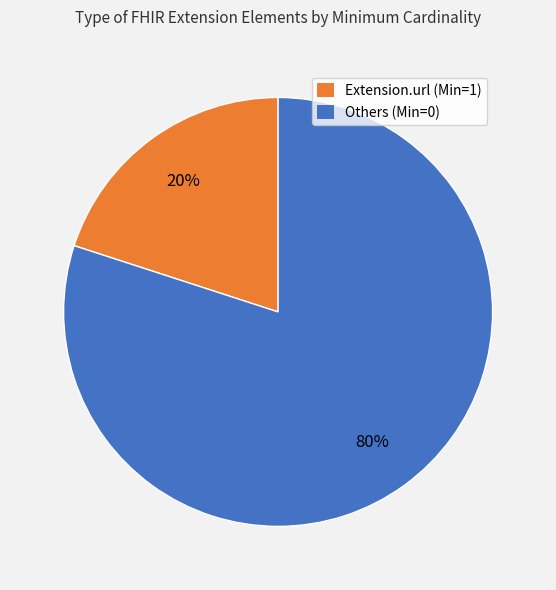

How many slices are in this pie chart?

2